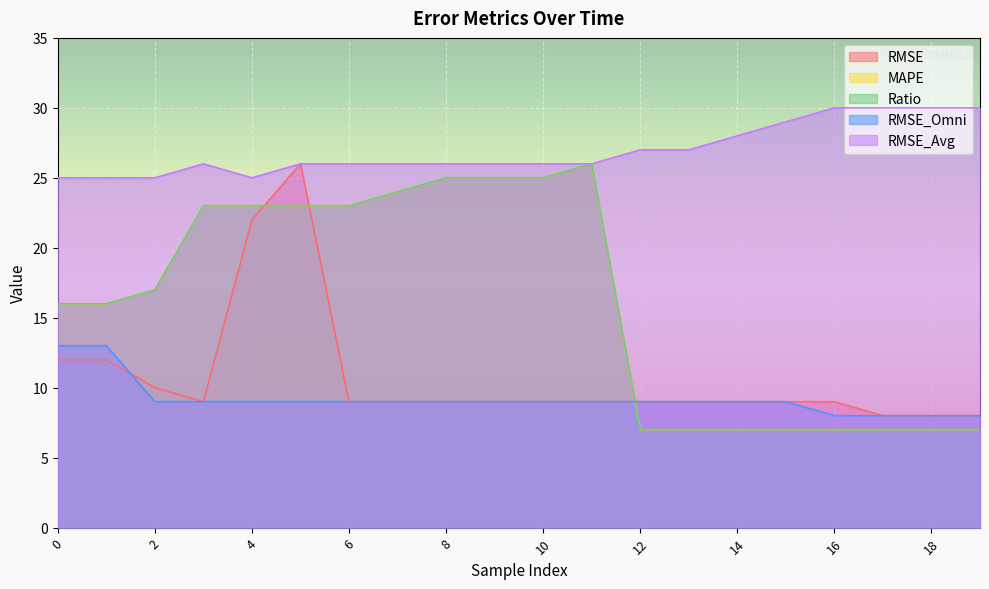

At 9, list the series in order from smallest to largest.

RMSE, RMSE_Omni, MAPE, Ratio, RMSE_Avg